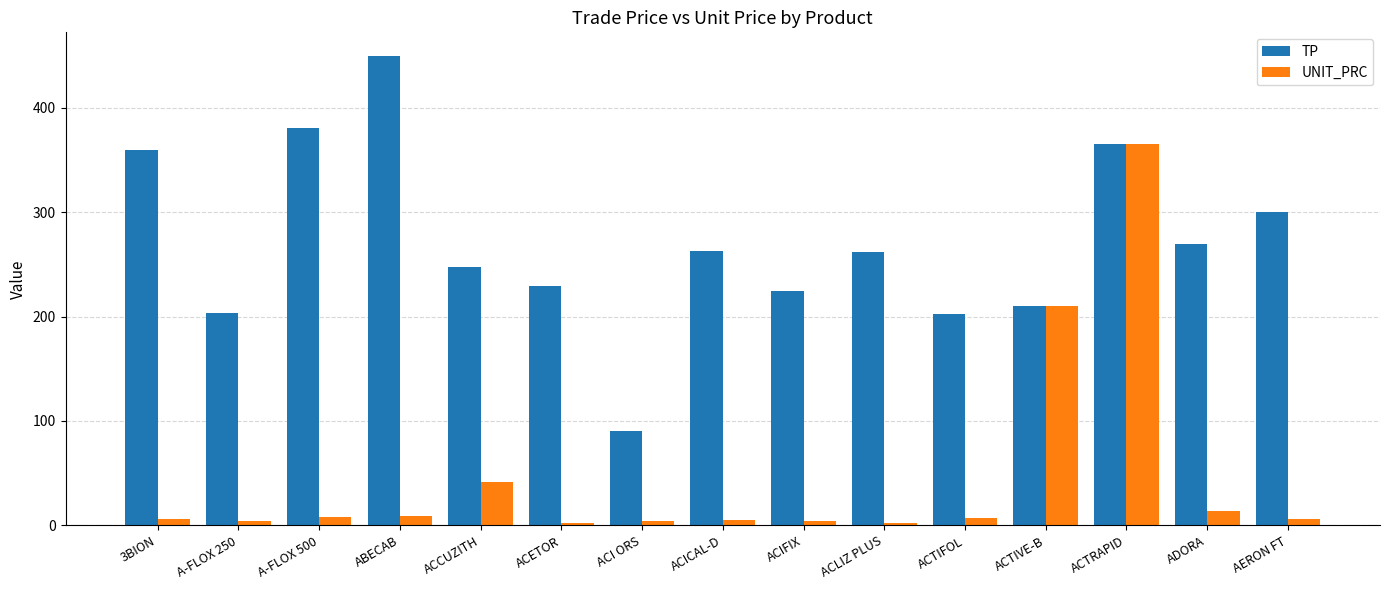

What is the average value of the TP series?

270.6